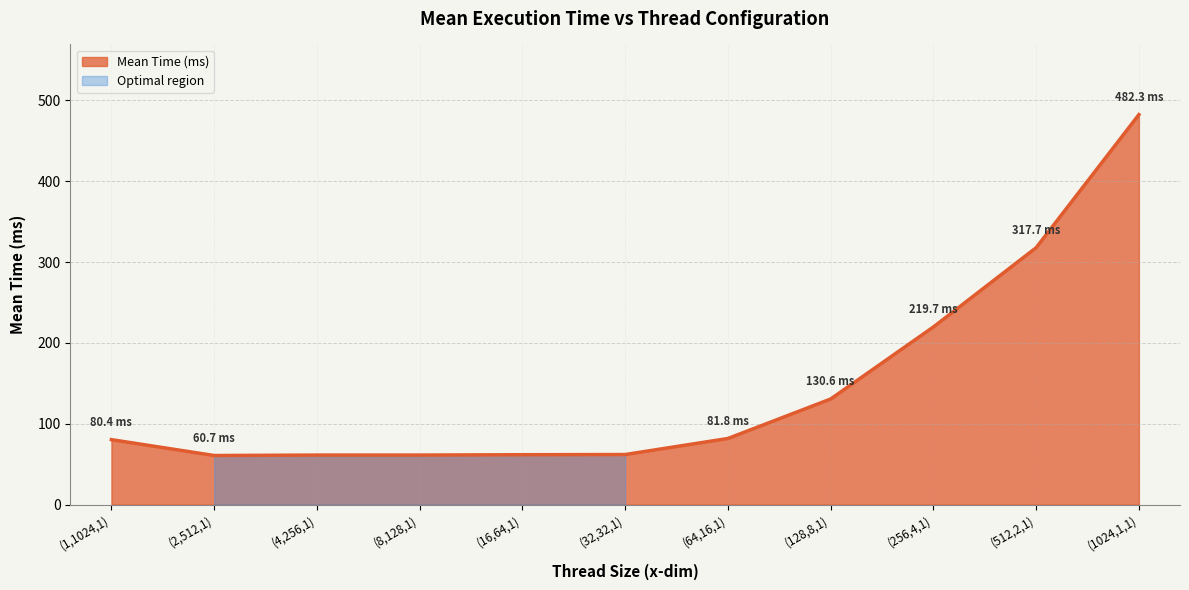

Between (32,32,1) and (8,128,1), which is larger?

(32,32,1)